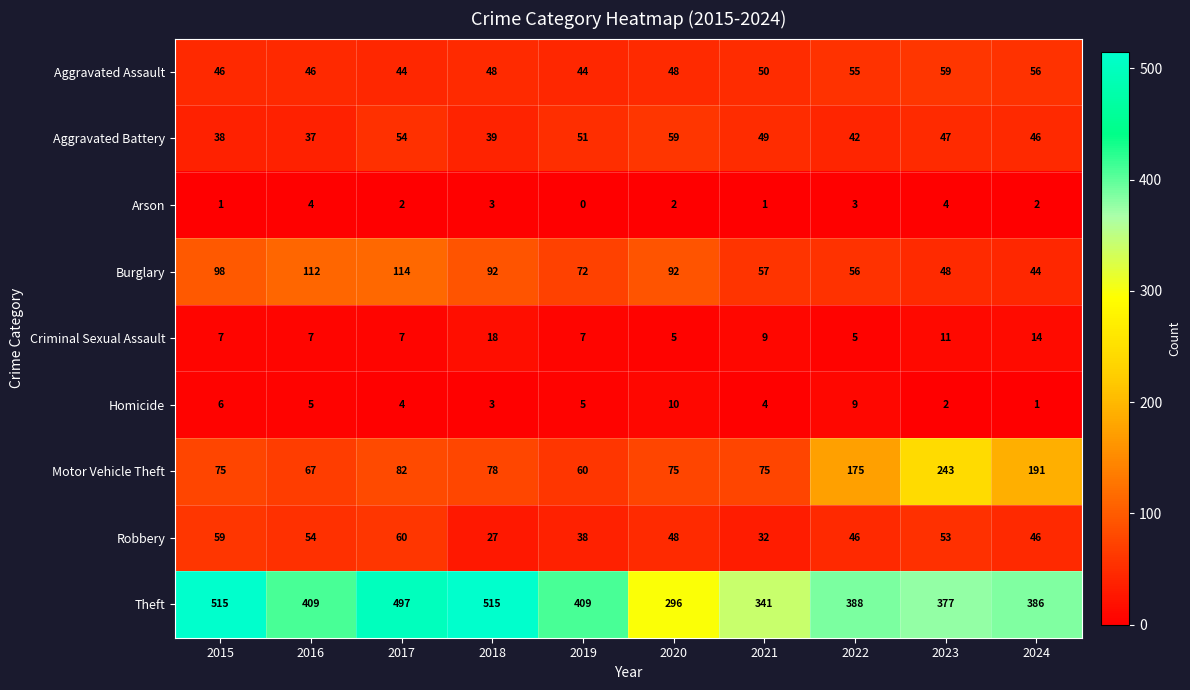

Rank the series at 2016 from lowest to highest value.

Arson, Homicide, Criminal Sexual Assault, Aggravated Battery, Aggravated Assault, Robbery, Motor Vehicle Theft, Burglary, Theft